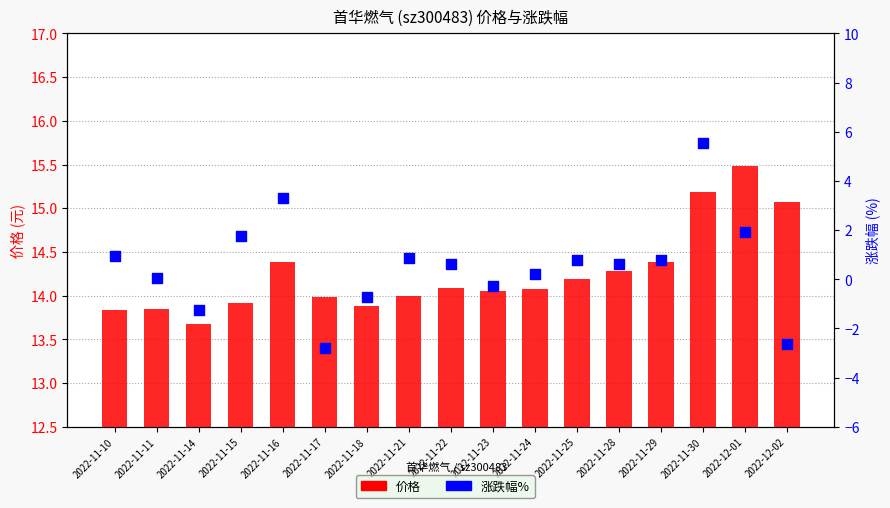

Which series has the largest total across all categories?

价格